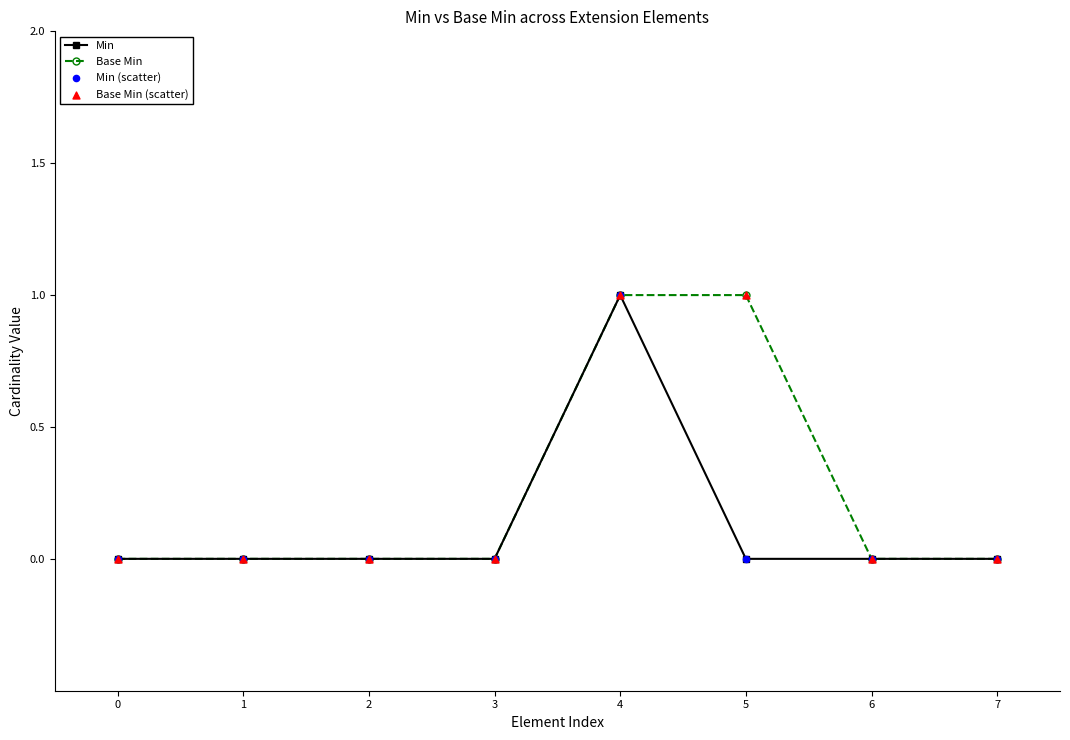

At which category is the sum across all series the highest?

4